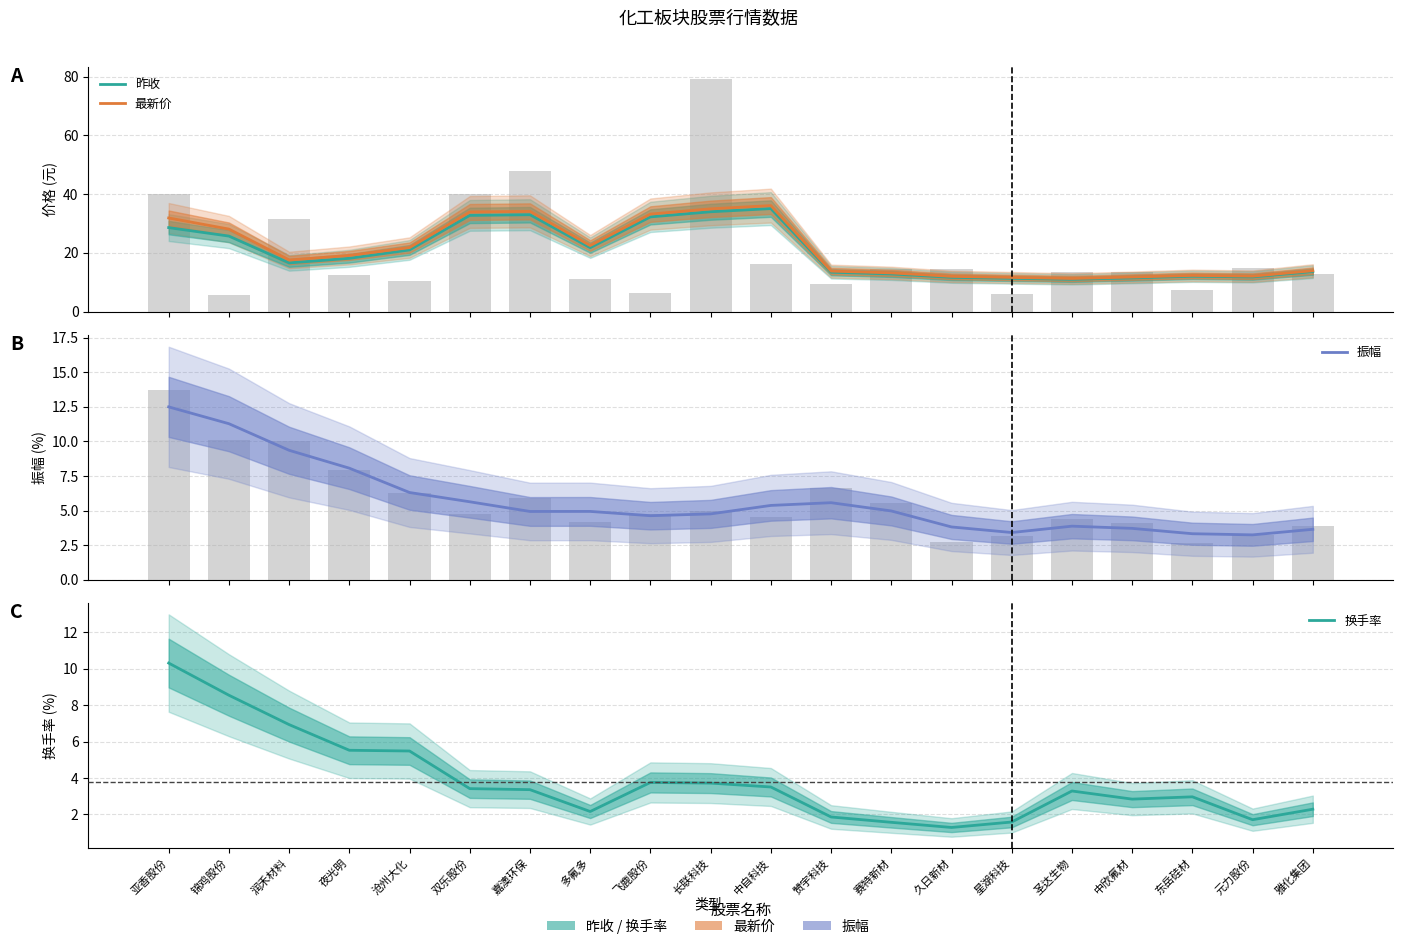

What is the minimum value for 换手率?

1.3